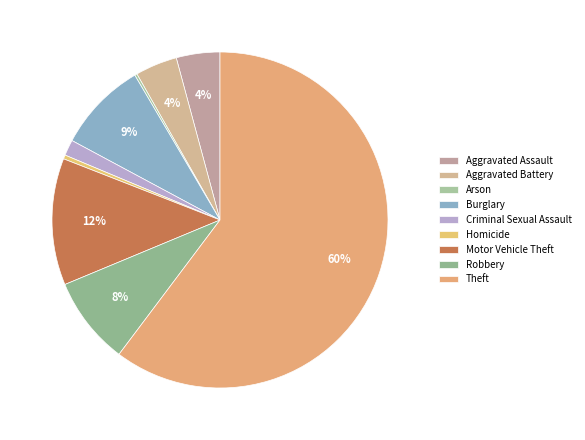

Count the number of slices in the pie.

9